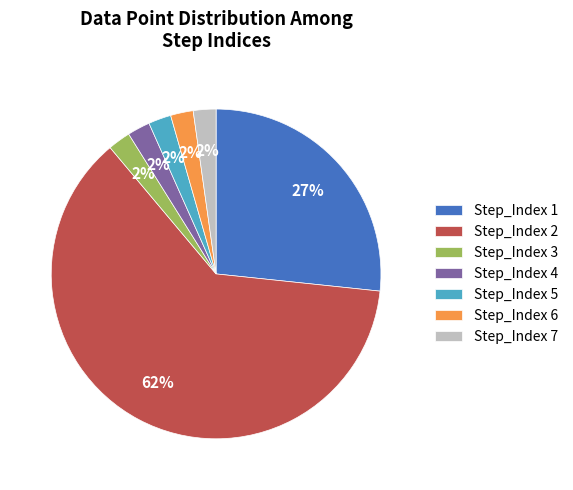

To the nearest percent, what percentage of the pie is Step_Index 7?

2%